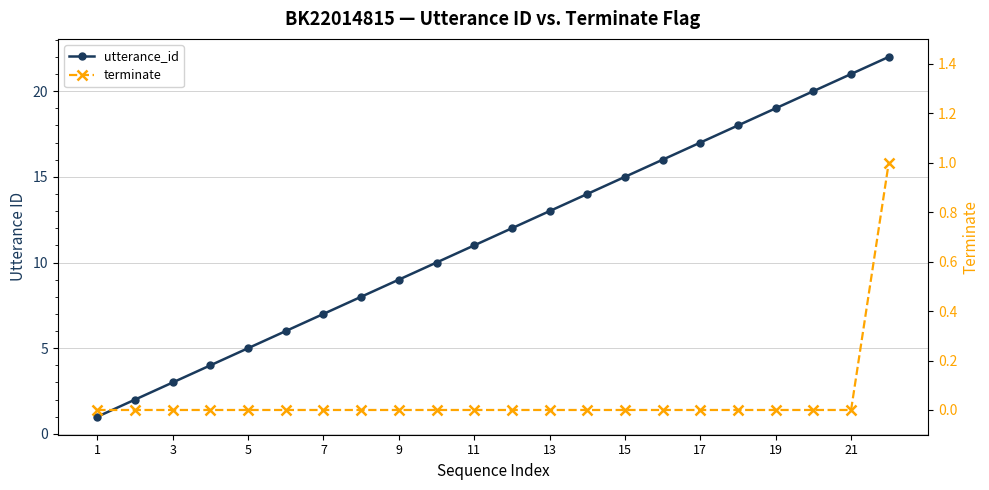

Between 21 and 14, which is larger?

21